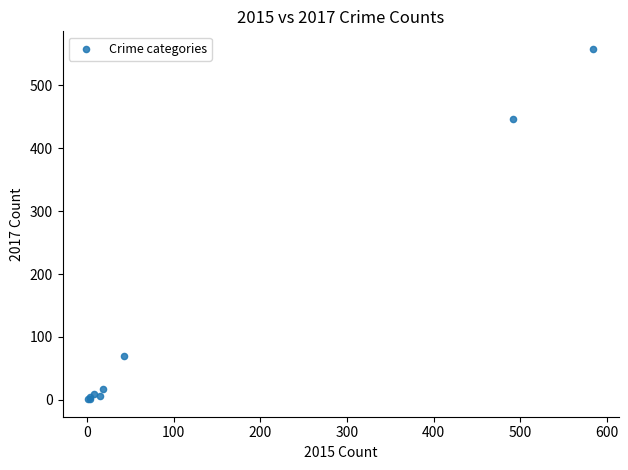

What Y value in the scatter plot is closest to 279?

447